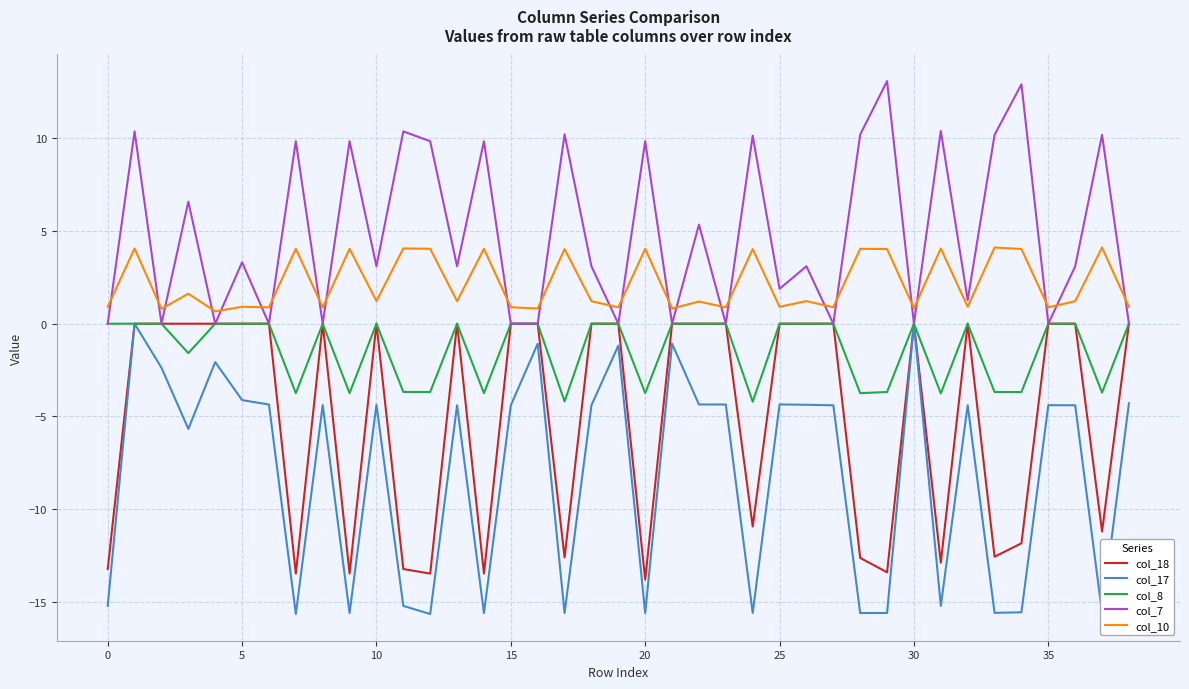

What is the minimum value shown in the chart?

-15.7